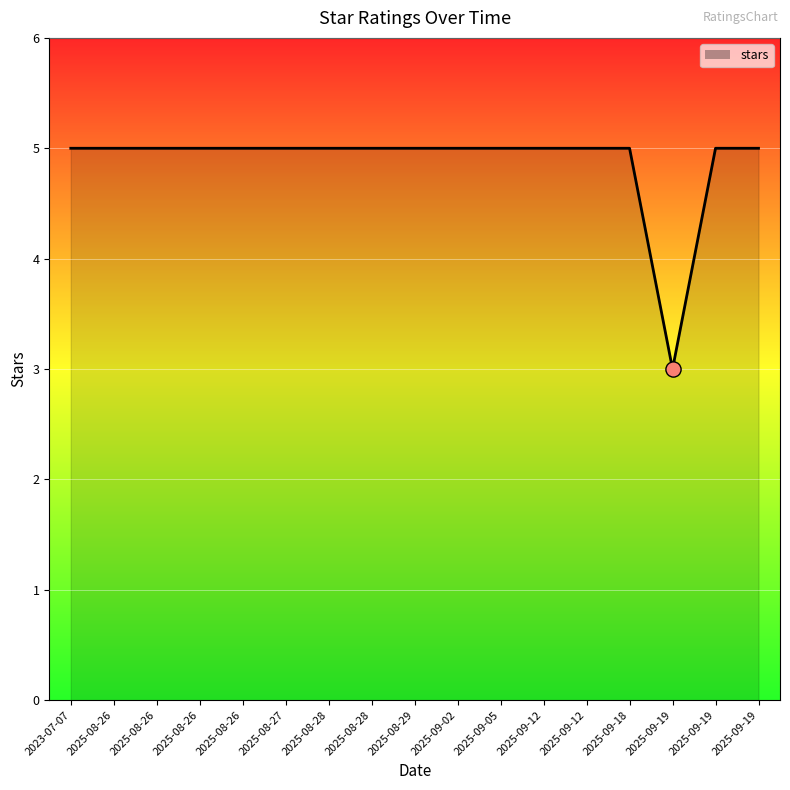

What is the ratio of the value at 2025-08-26 to the value at 2025-08-26?

1.0